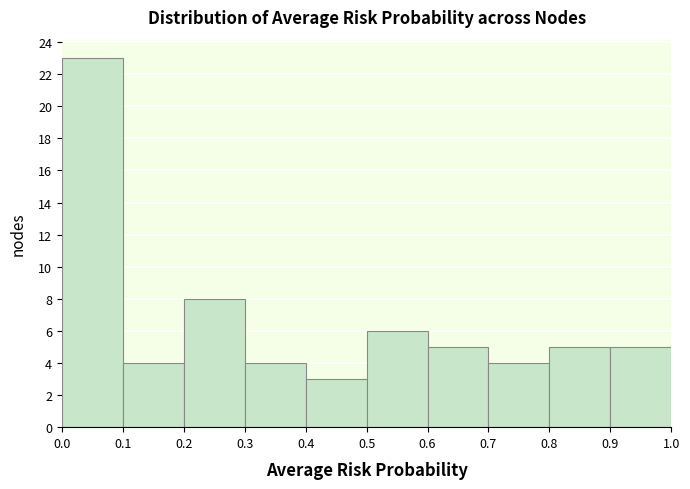

What is the height of the bar covering 0.9 to 1.0 on the x-axis? The values are not printed on the chart, so give them approximately, as read against the axis.

5